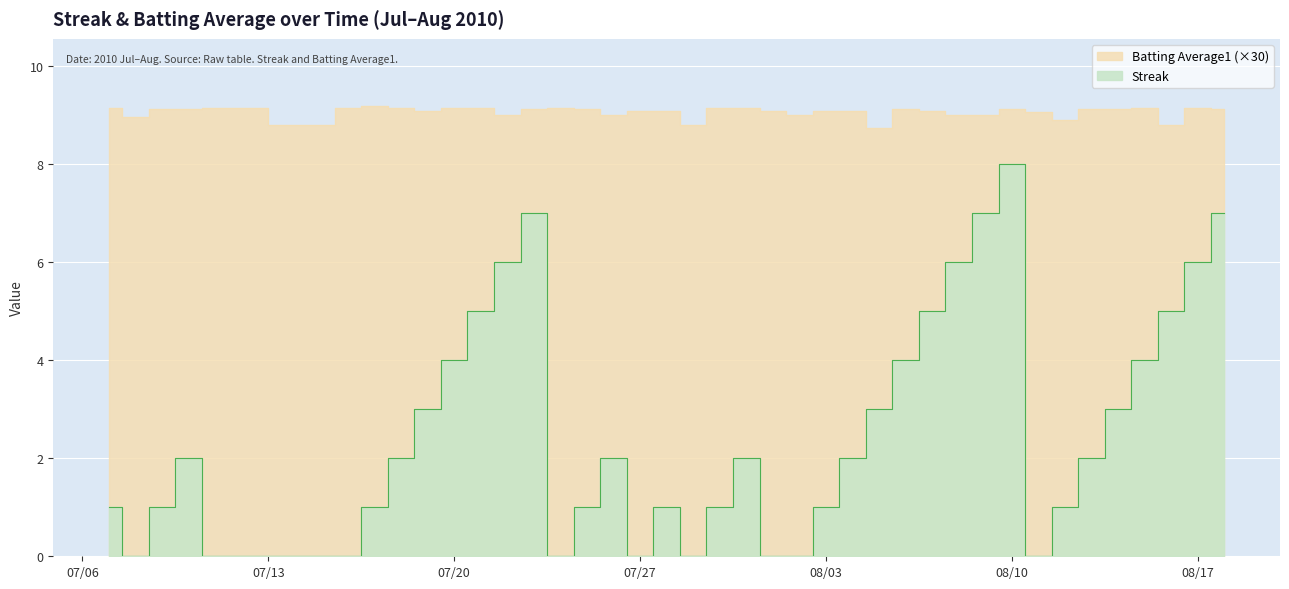

At which category does Batting Average1 reach its first local peak?

2010-07-11